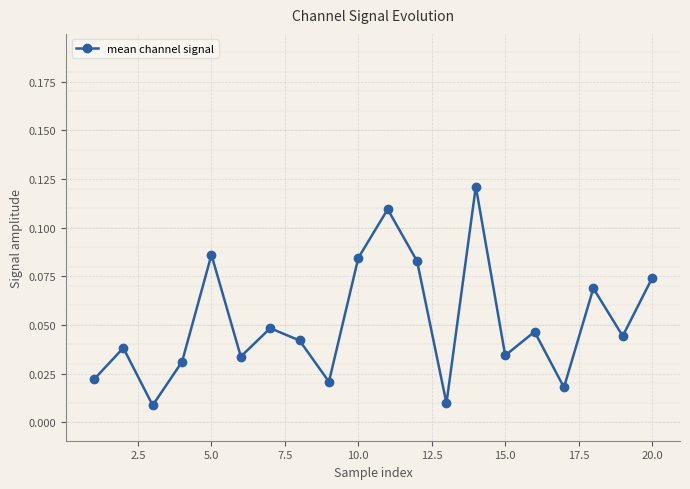

How many points are lower than both their immediate neighbors (excluding endpoints)?

7